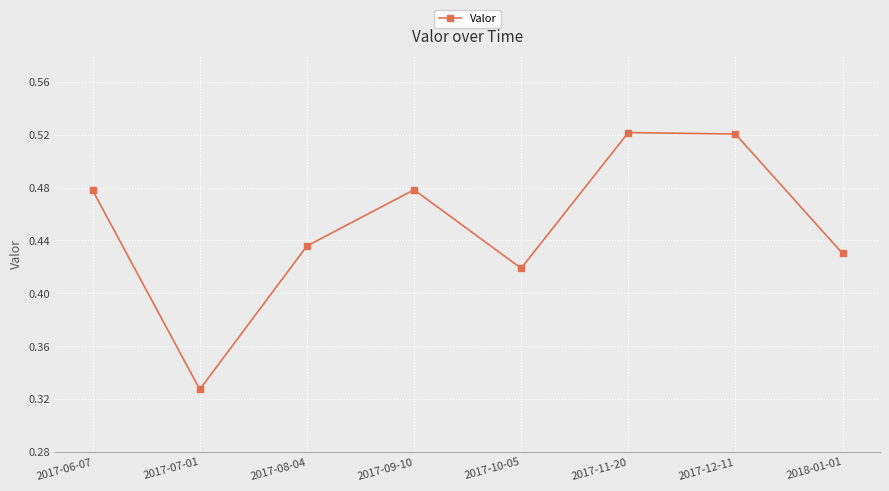

Where is the data nearest to the value 0?

2017-07-01